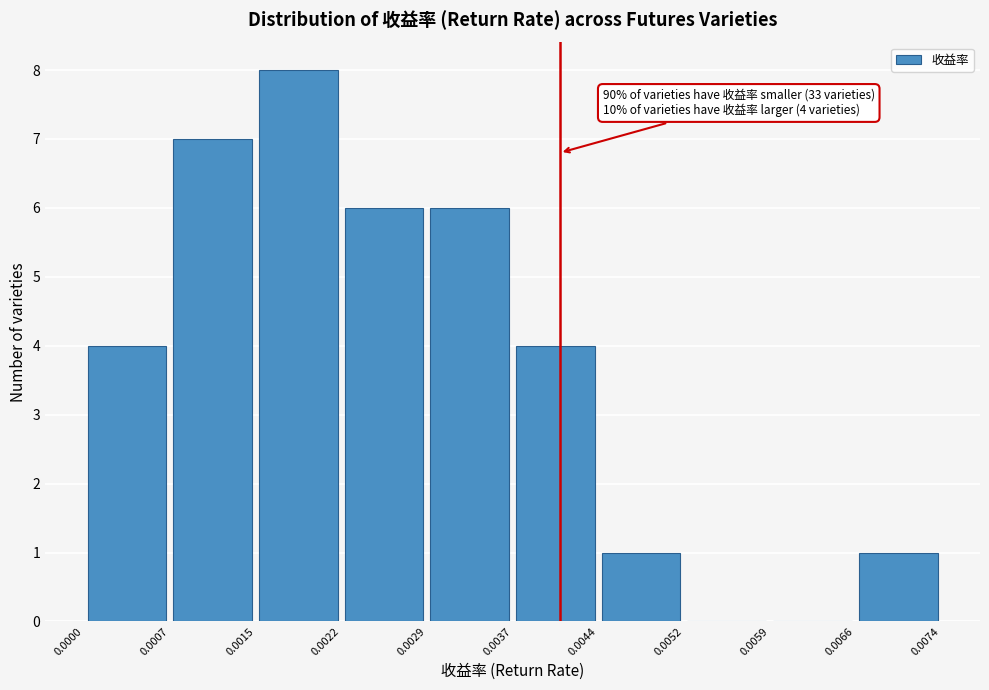

Over which range of the x-axis is the bar tallest?

0.0015 to 0.0022